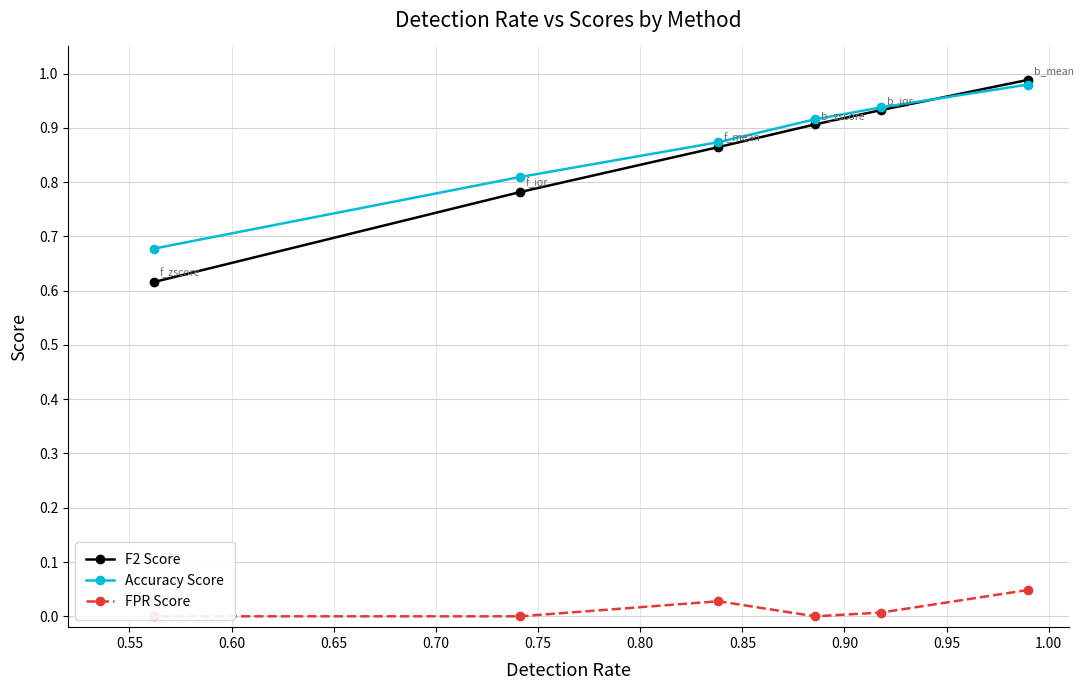

Between 0.65 and 0.75, which series saw the biggest shift?

F2 Score